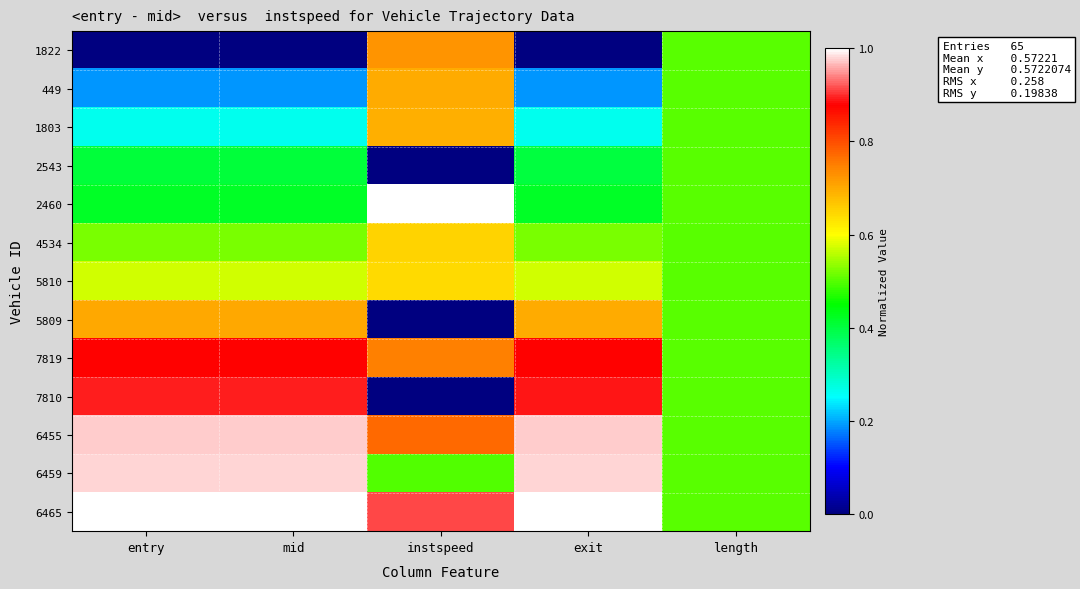

How many data points does each series have?

5